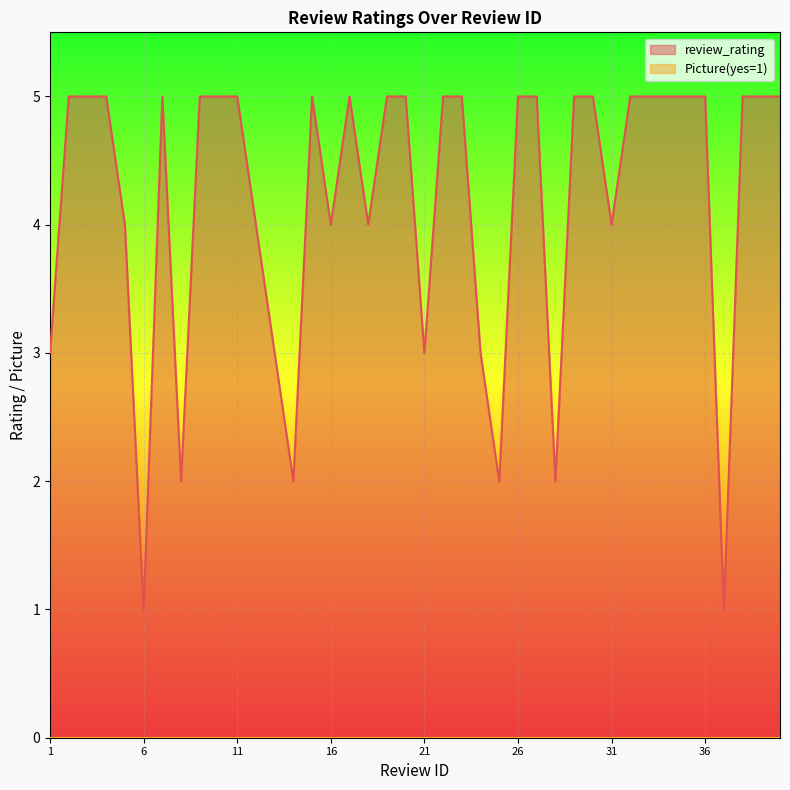

Count the values in the range 4 to 5.

30